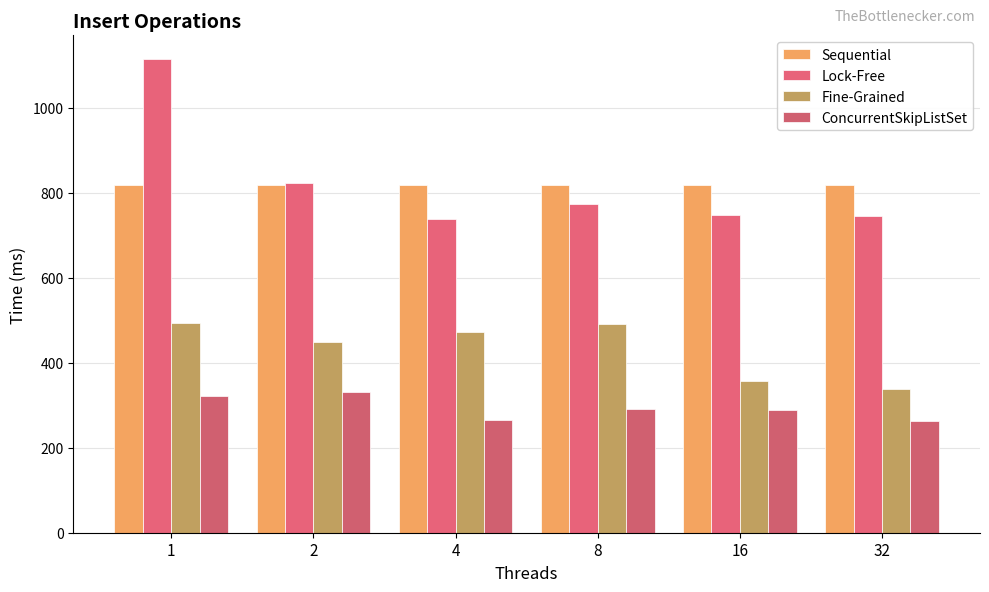

Between 16 and 2, which is larger?

16